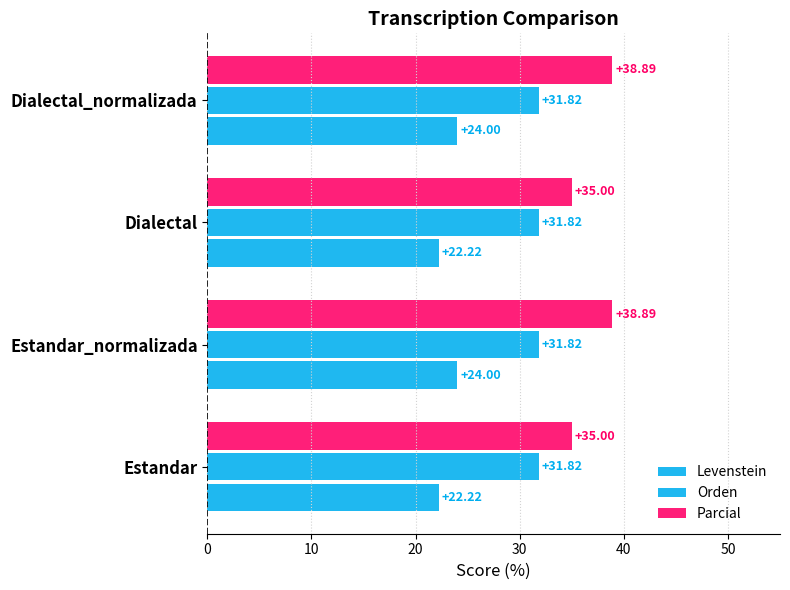

What is the average value of the Levenstein series?

23.1